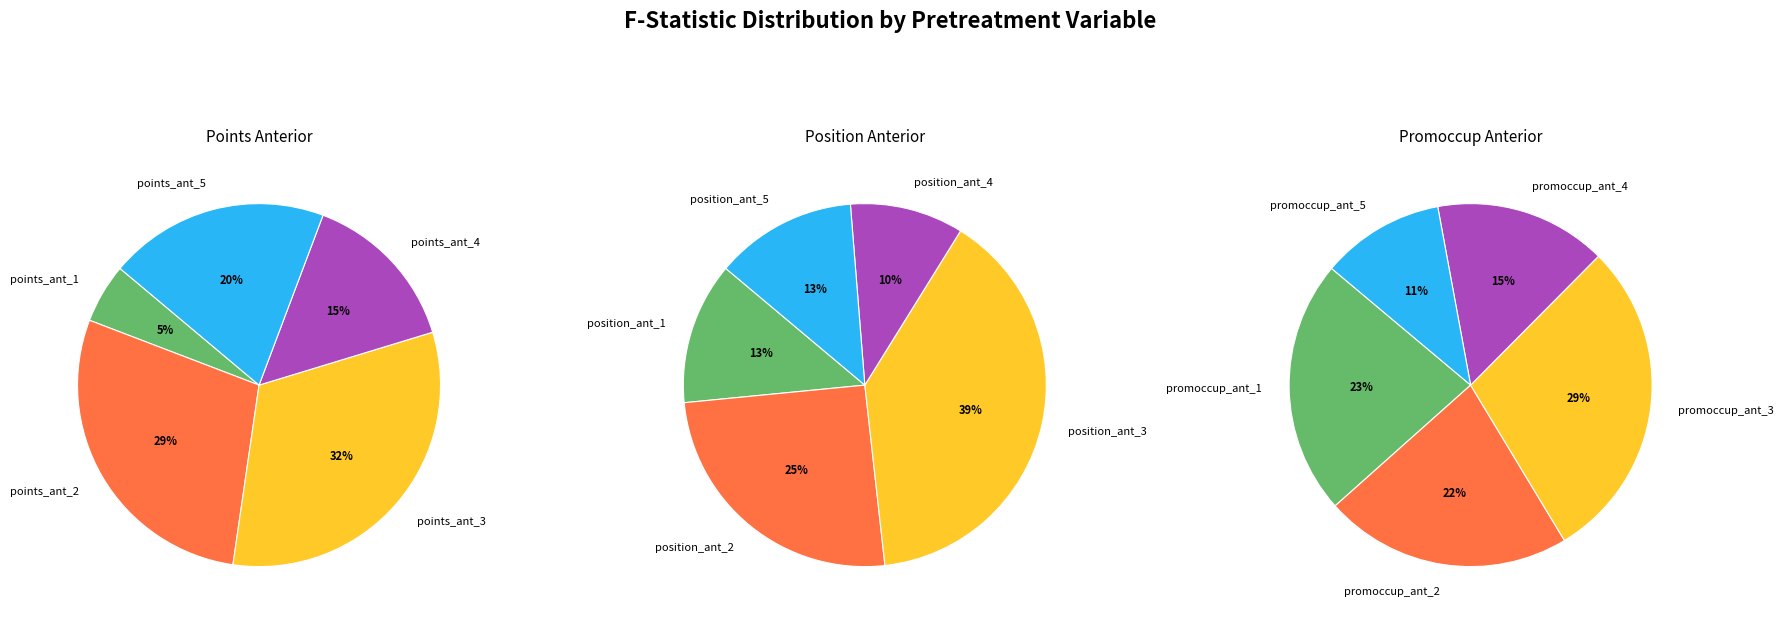

How many slices are in this pie chart?

15